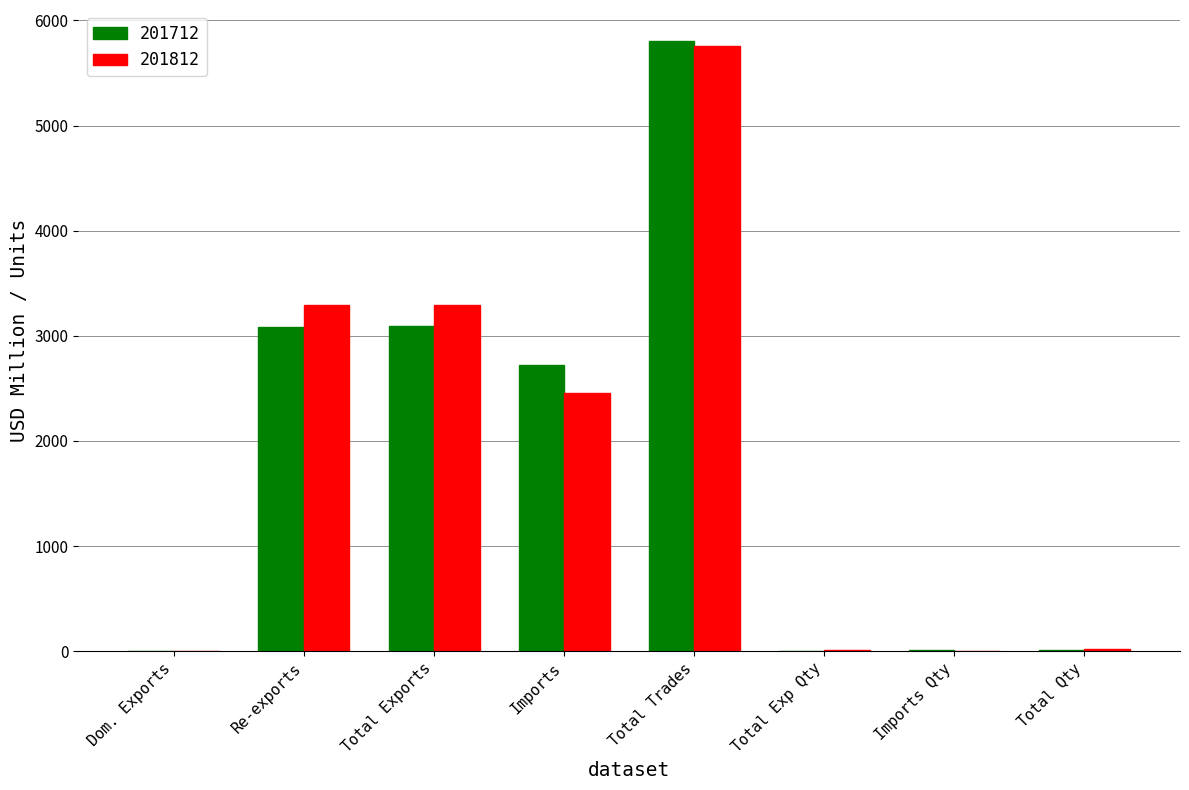

What is the maximum value for 201712?

5808.1